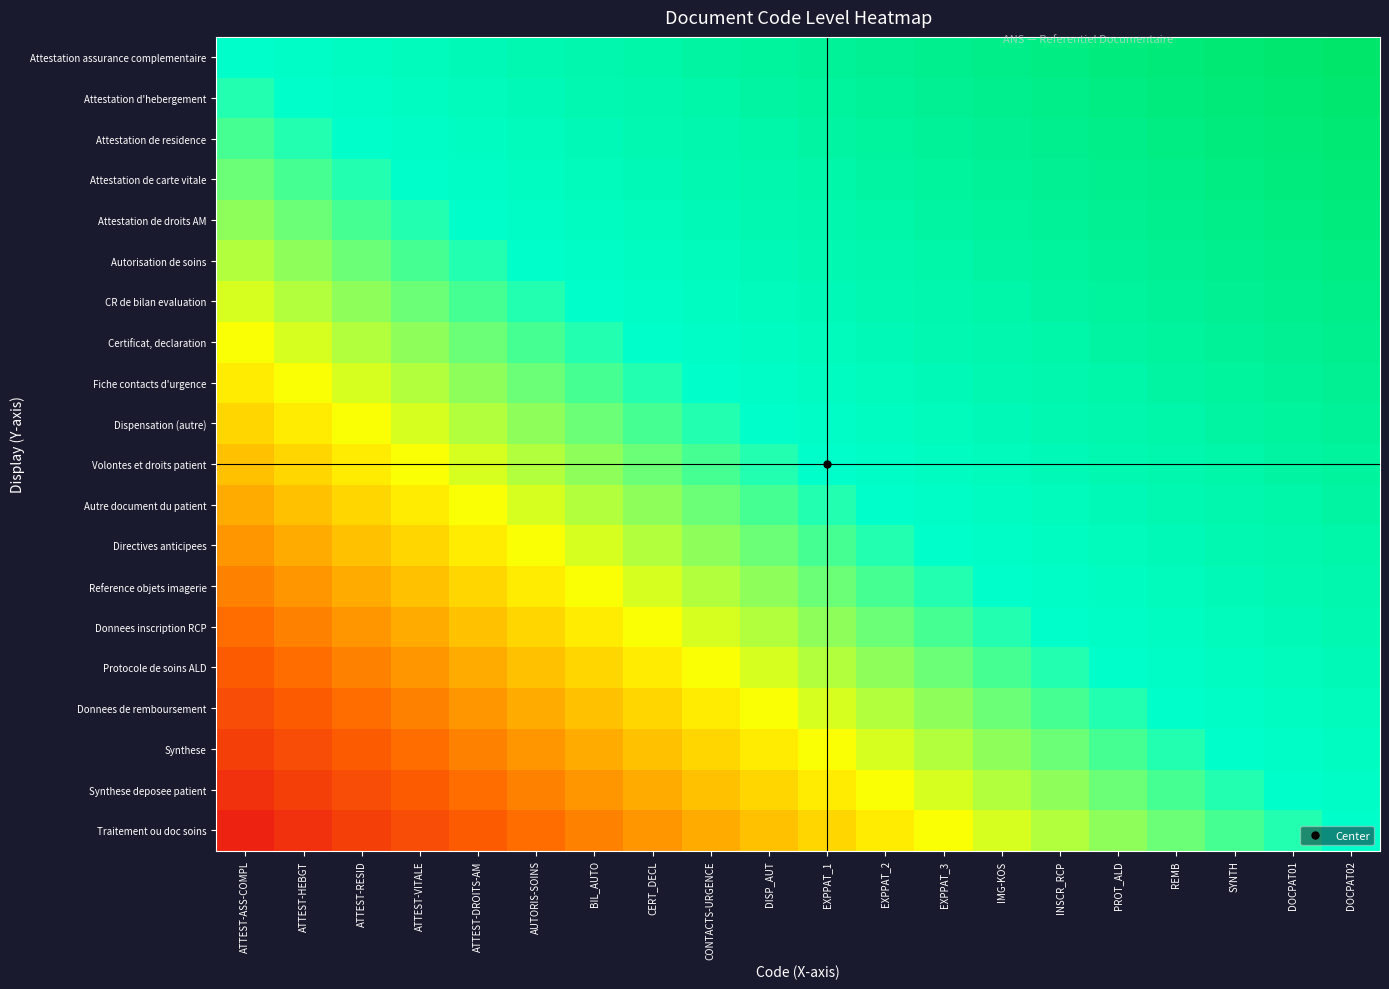

Which has a higher value, CONTACTS-URGENCE or ATTEST-DROITS-AM?

CONTACTS-URGENCE